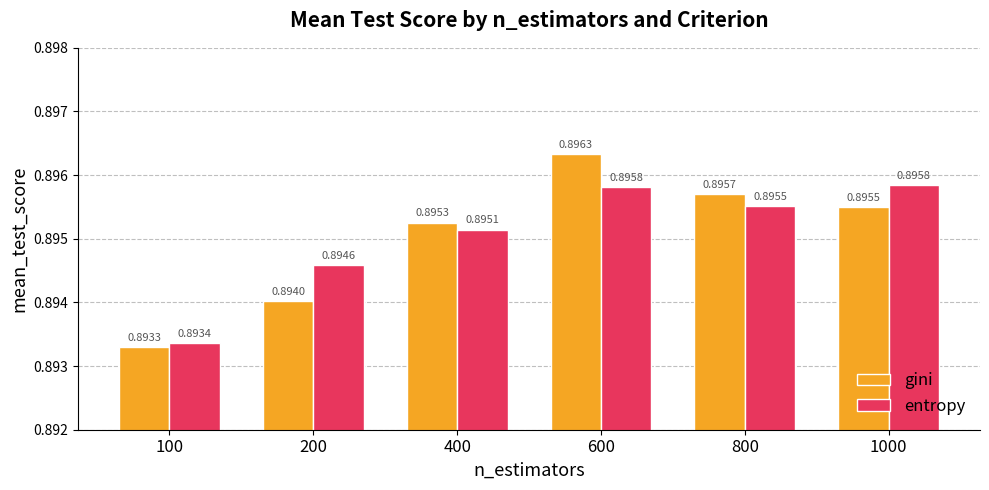

The entropy series shows 1.2 at 1000. True or false?

False